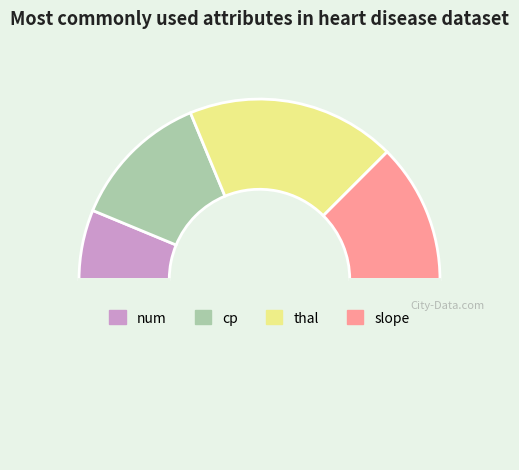

How many slices are in this pie chart?

5